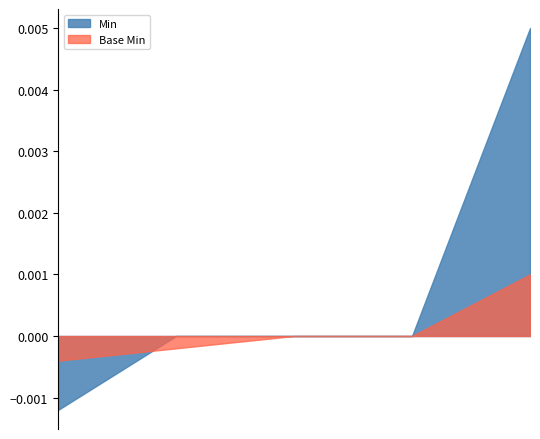

The Min series shows 0 at Extension.id. True or false?

True